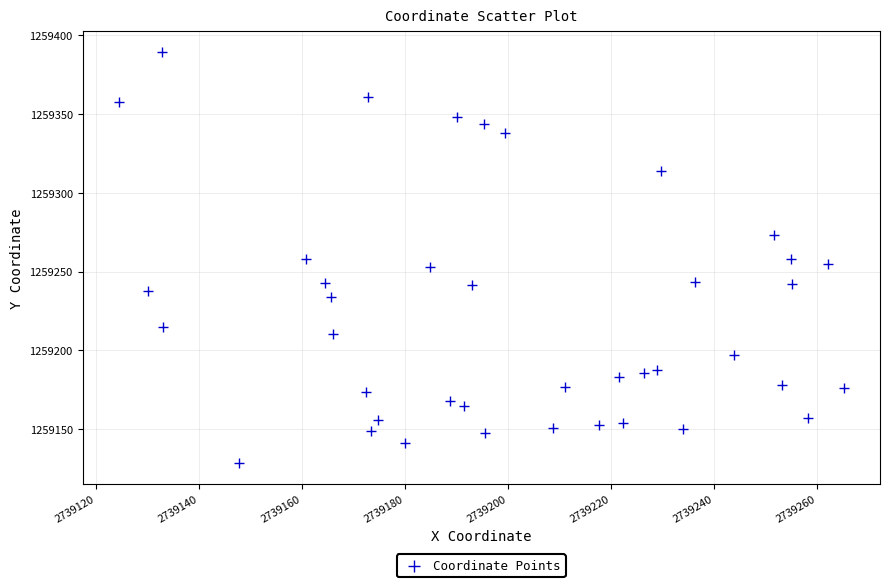

What is the range of Y values (max minus min)?

261.2